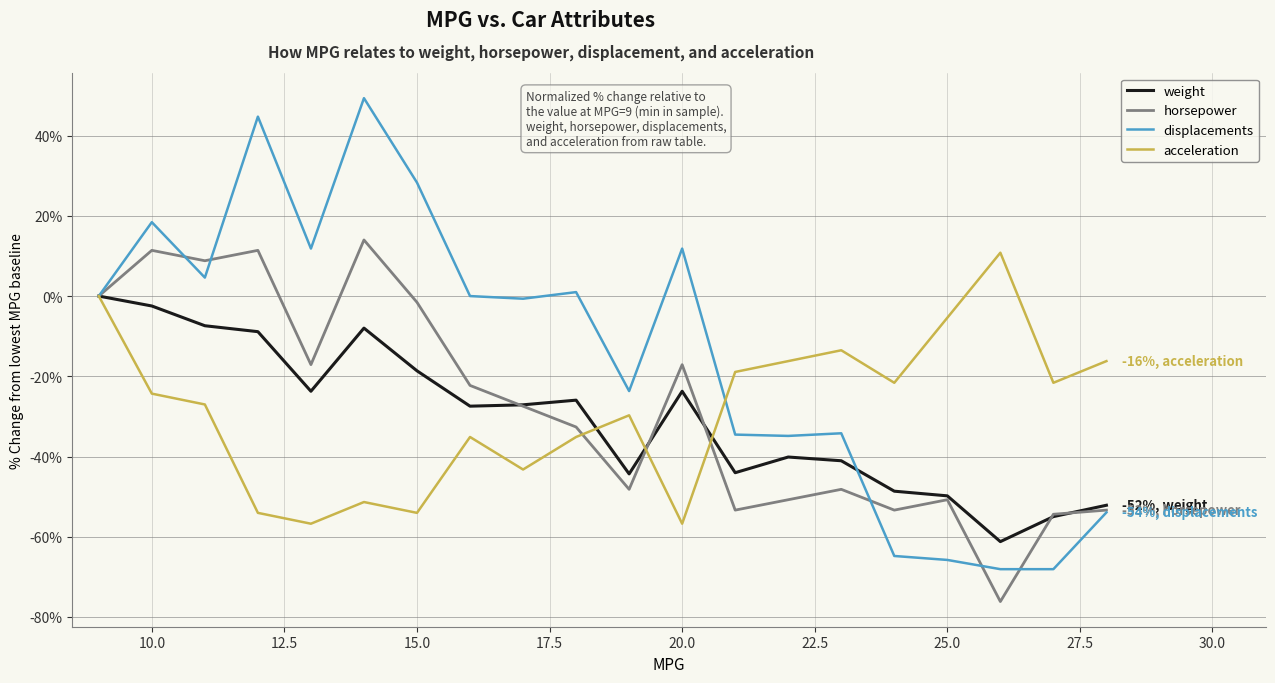

What is the greatest value displayed?

49.3